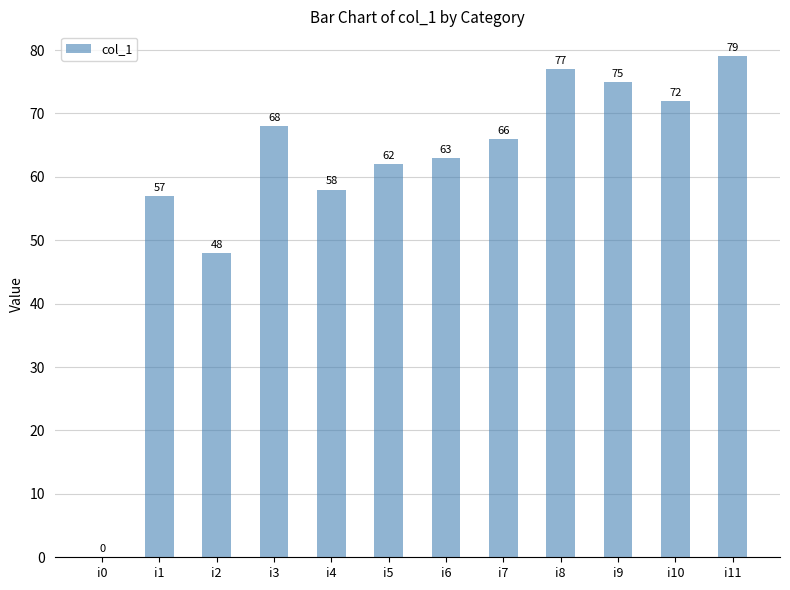

What value does the data have at i2?

48